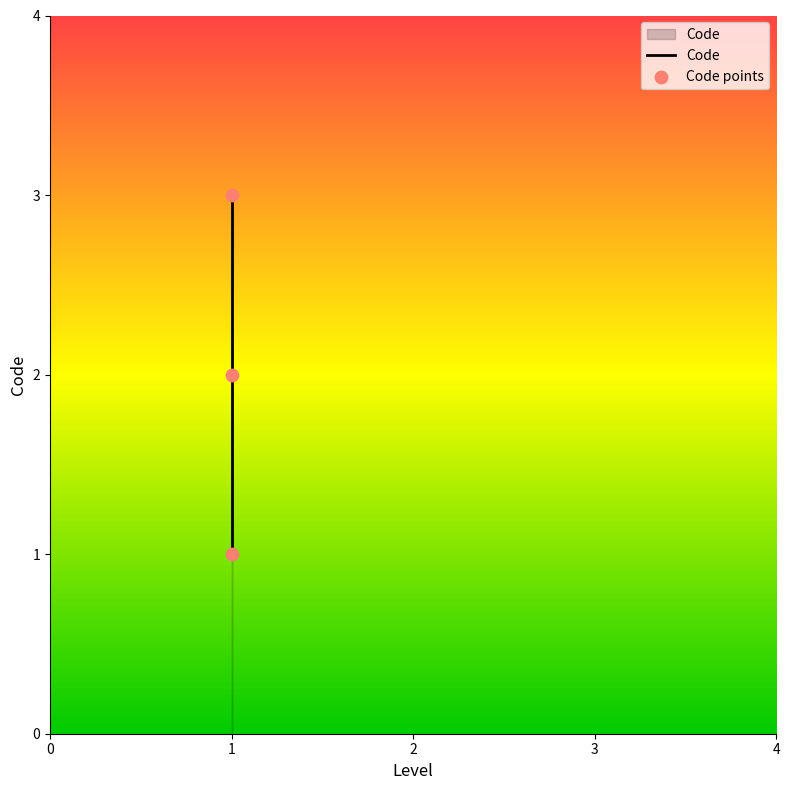

Approximately how many times larger is the value at 1 compared to 1?

0.7